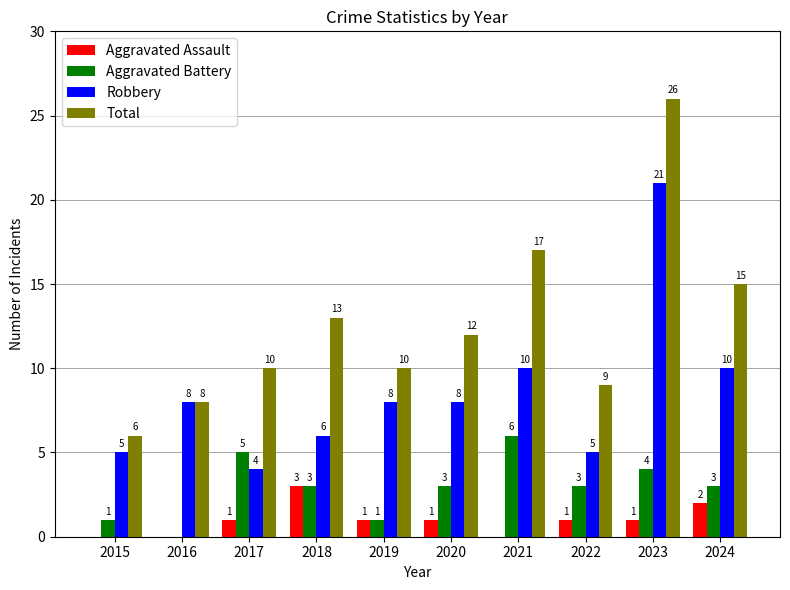

What value does the Total series have at 2024, to the nearest 10?

20